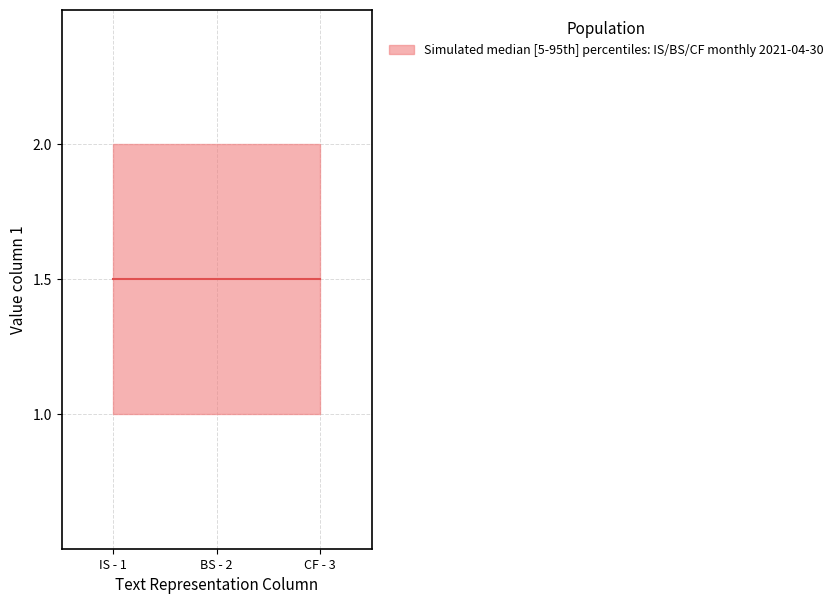

What is the value of the CF point at the 1st from the left?

1